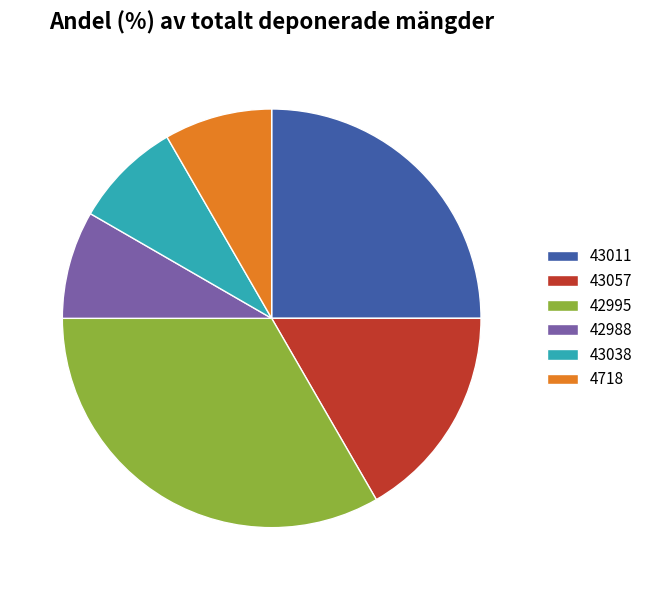

Which category has the biggest portion of the pie?

42995